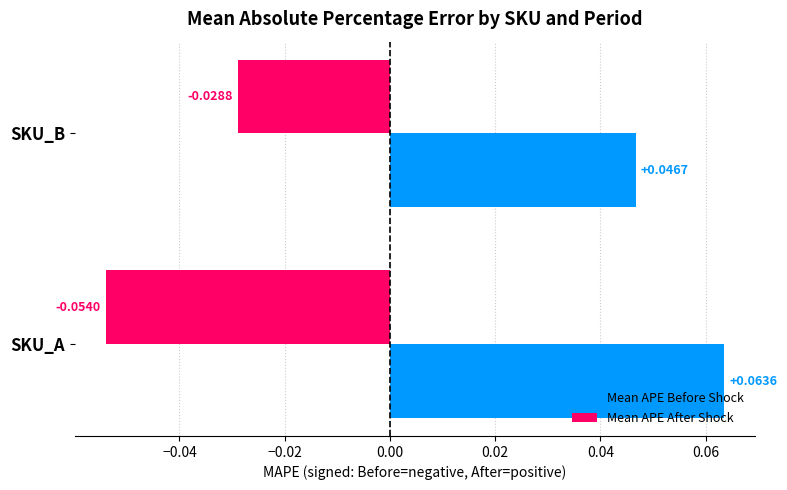

How many series are shown in this chart?

2